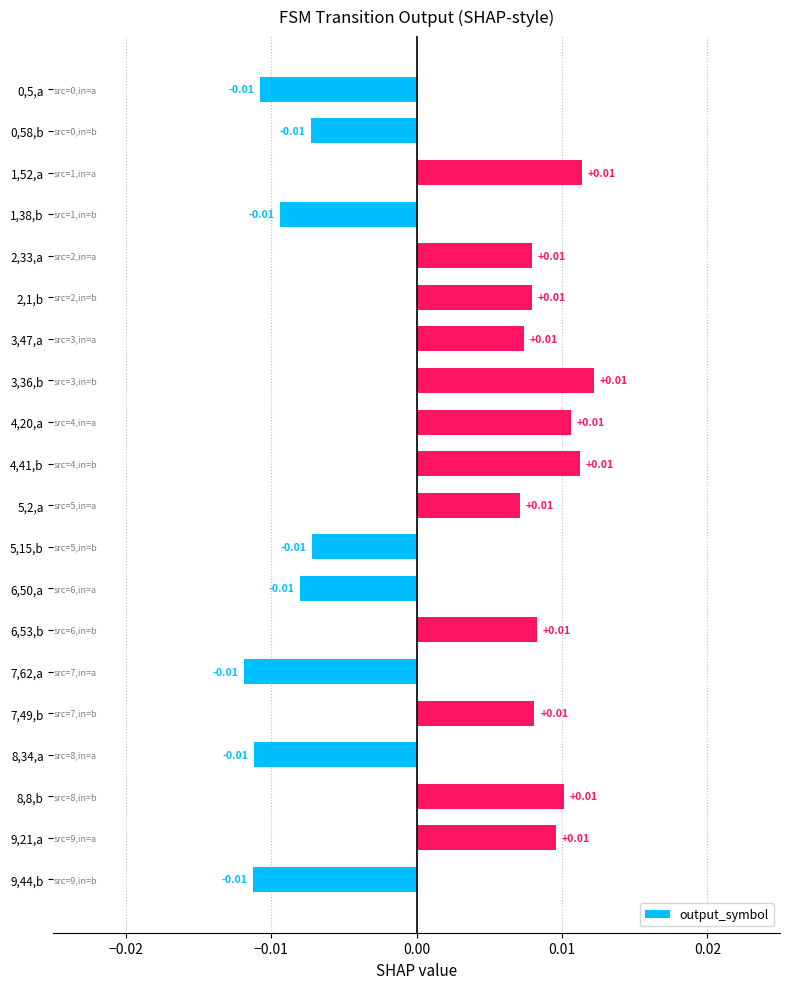

Between 2,33,a and 0,58,b, which is larger?

2,33,a